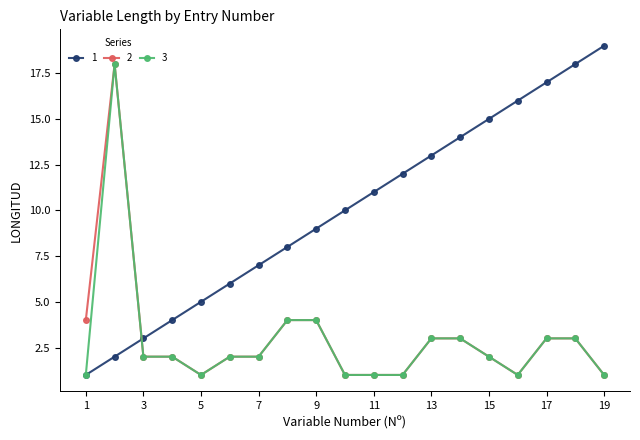

Does the chart have visible grid lines?

No